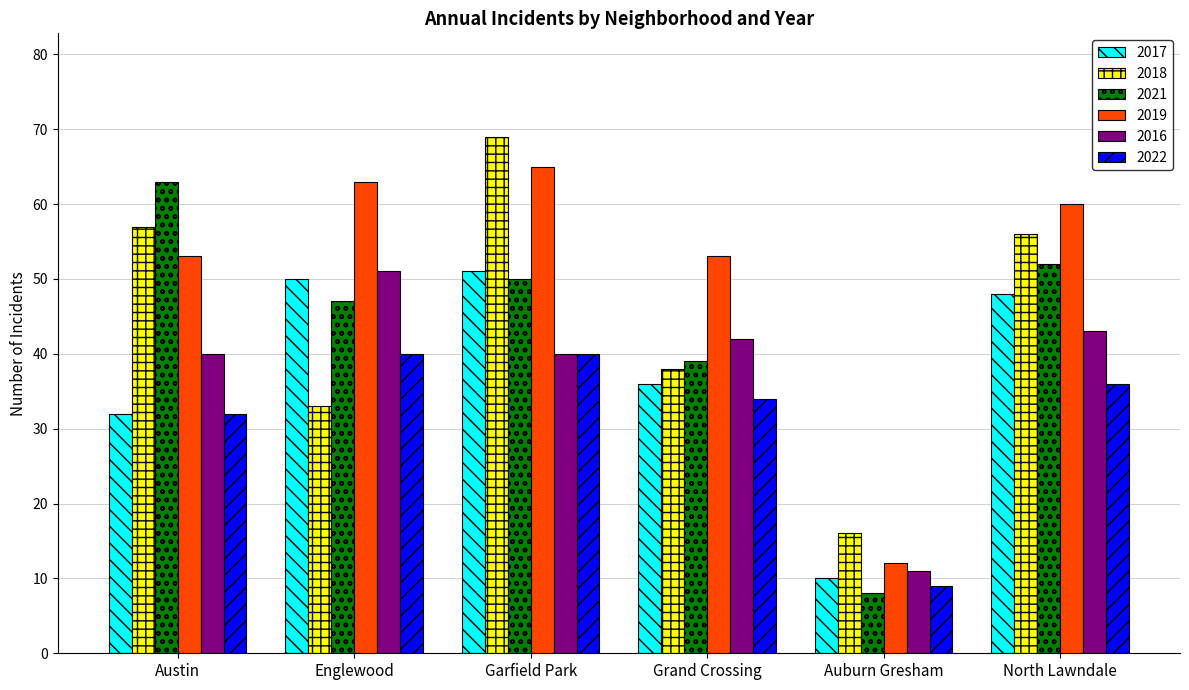

What is the smallest value displayed?

8